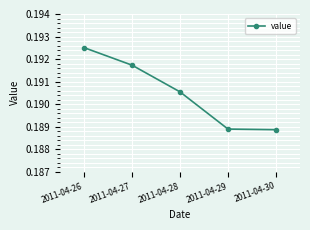

What is the sum of all values?

1.0